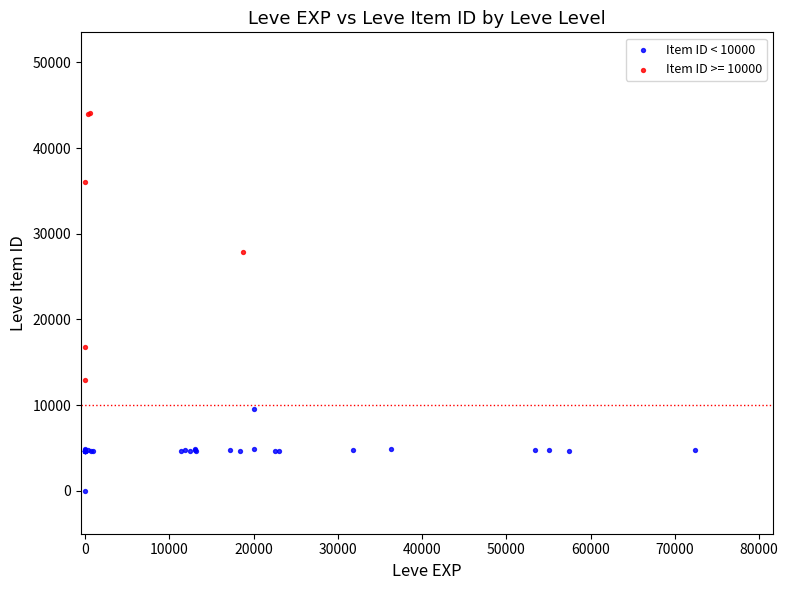

Which series reaches the maximum Y coordinate?

Item ID >= 10000